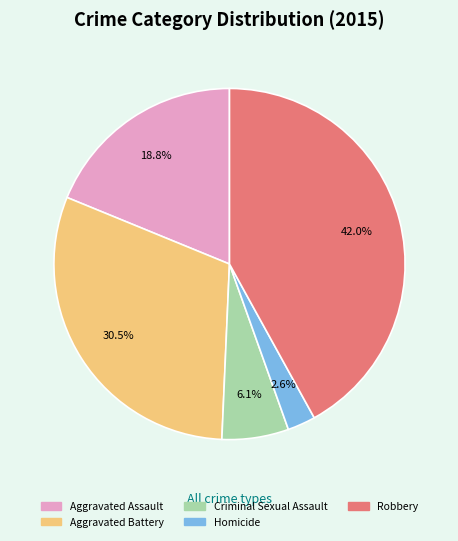

What portion of the pie excludes Aggravated Assault?

81.2%